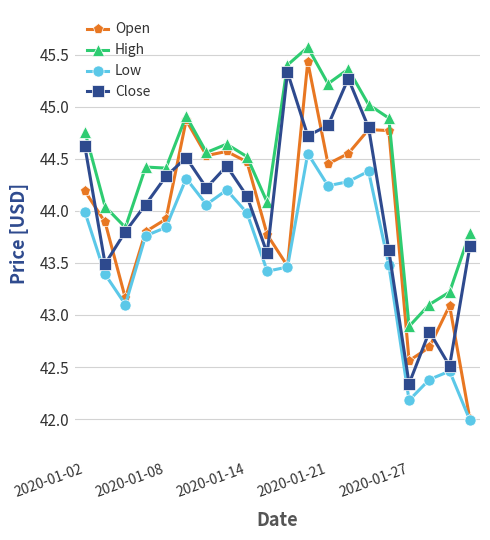

Which series has the widest spread of values?

Open